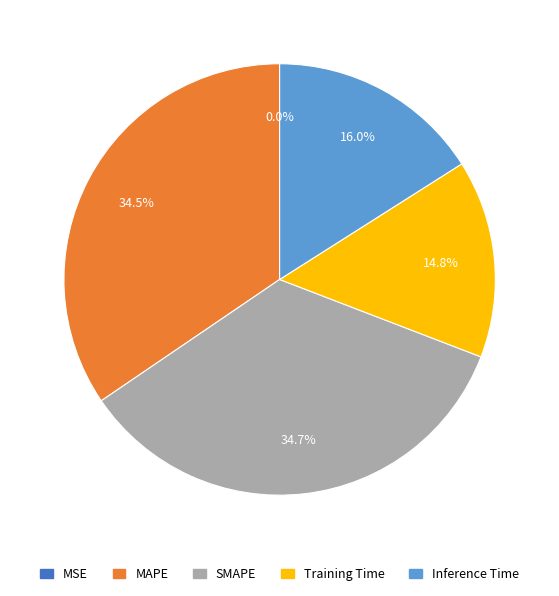

To the nearest percent, what percentage of the pie is Inference Time?

16%